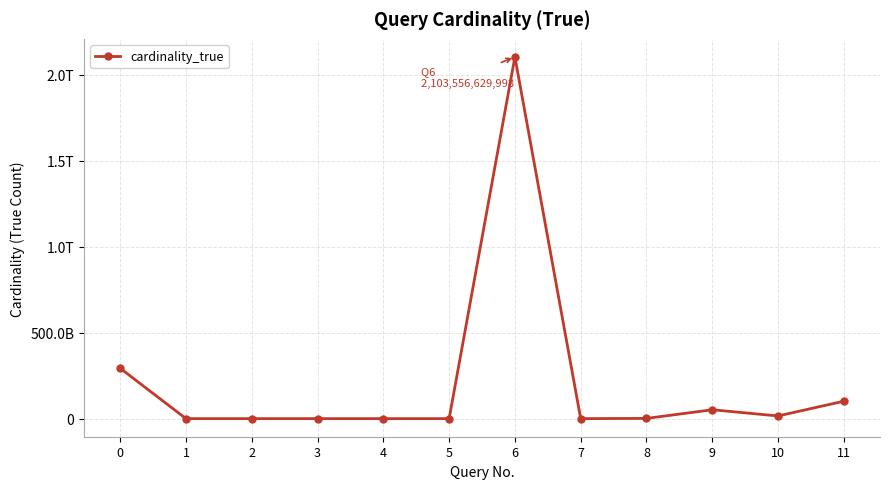

Is this an area chart (filled region under the line)?

No